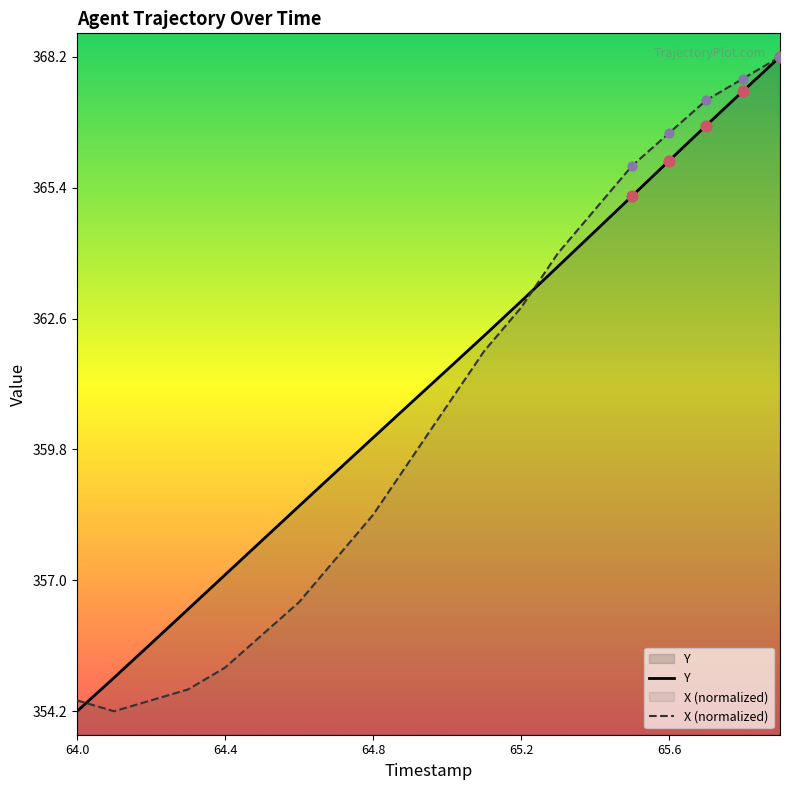

Is the value of X at 64.5 greater than the value of Y at 64.8?

No